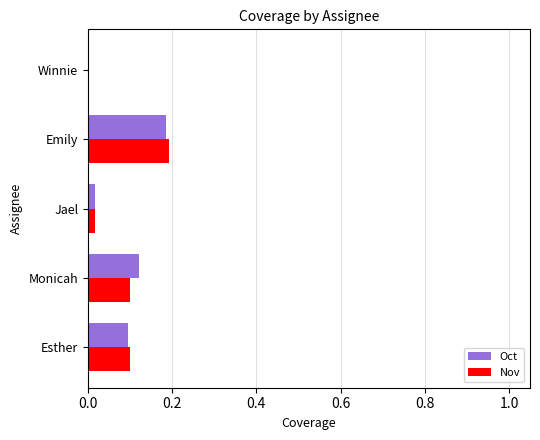

What are all the series names shown in the legend?

Oct, Nov